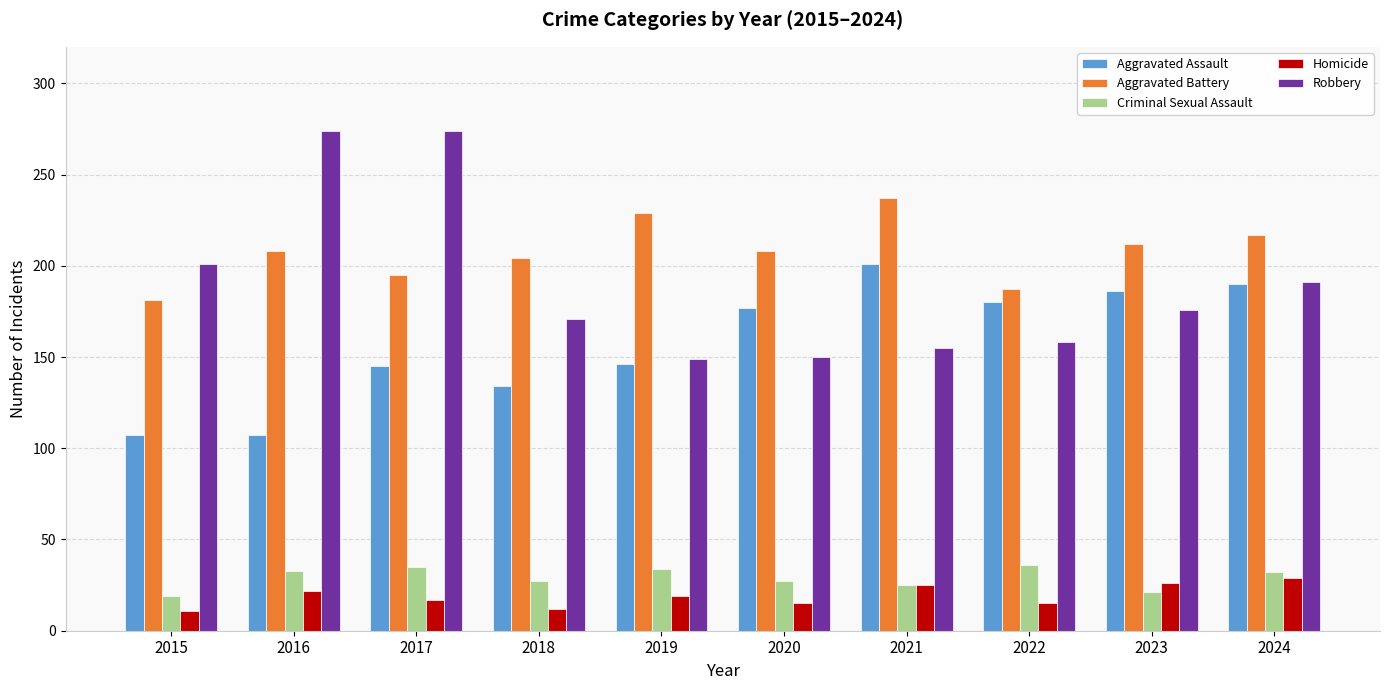

What is the difference between the maximum and second lowest values in the Criminal Sexual Assault series?

15